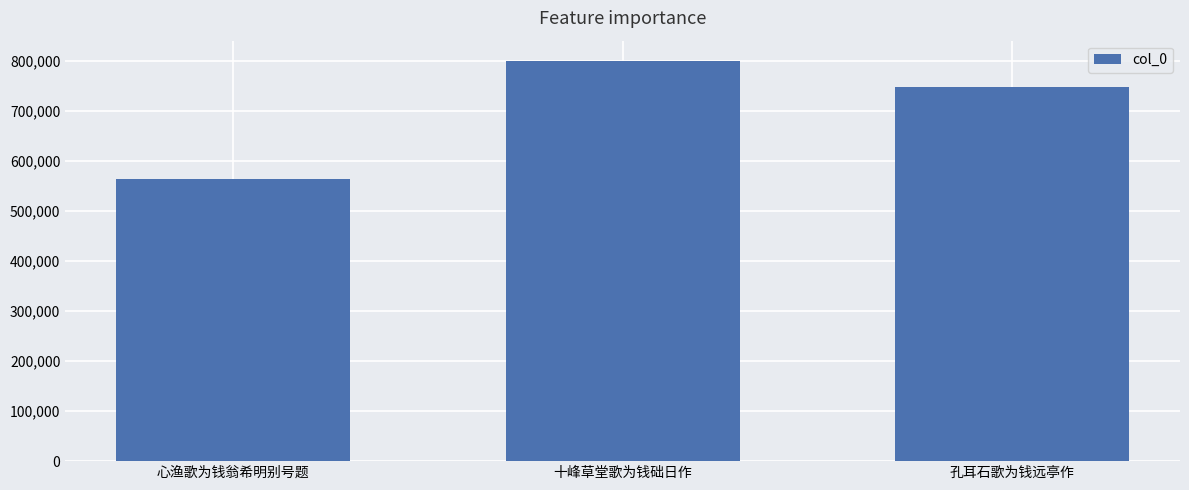

Reading left to right, extract all data points from this chart.

心渔歌为钱翁希明别号题=563870	十峰草堂歌为钱础日作=799983	孔耳石歌为钱远亭作=747047